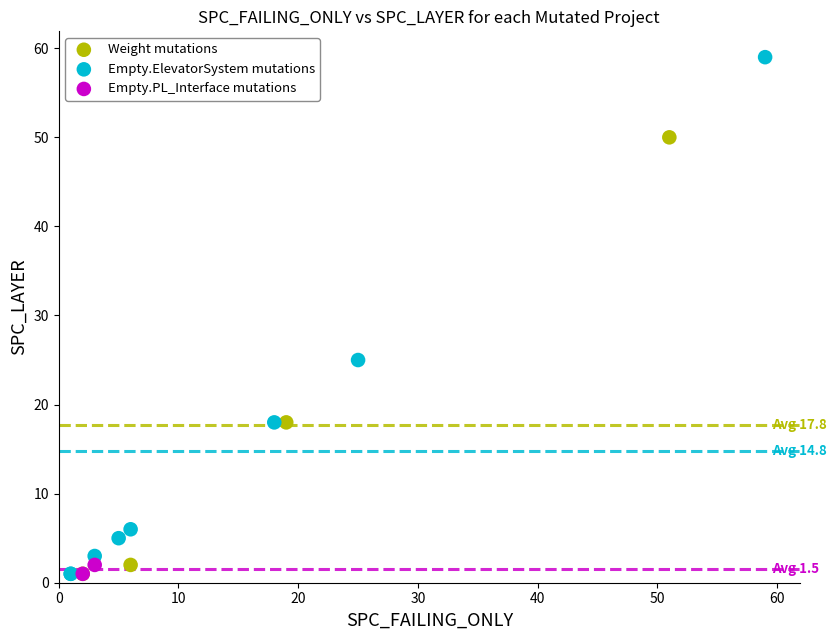

Which series contains the highest Y value?

Empty.ElevatorSystem mutations